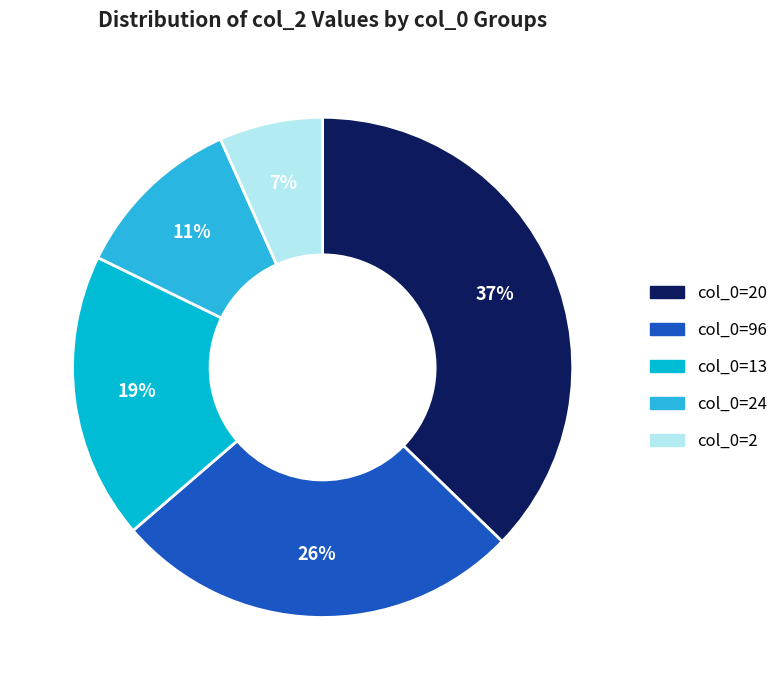

To the nearest percent, what percentage of the pie is col_0=2?

7%